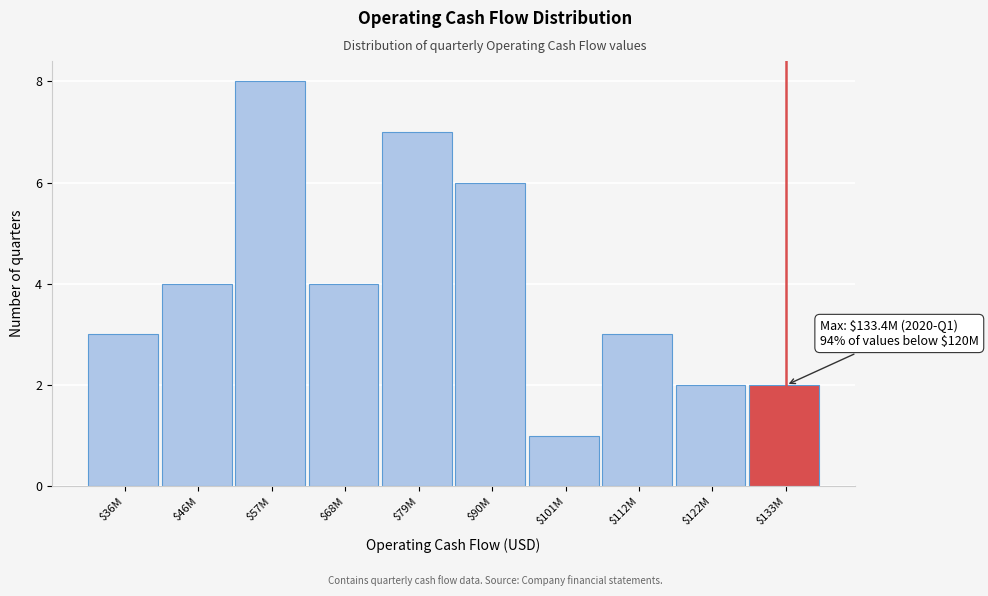

Reading left to right, what are all the values shown in this chart?

3	4	8	4	7	6	1	3	2	2